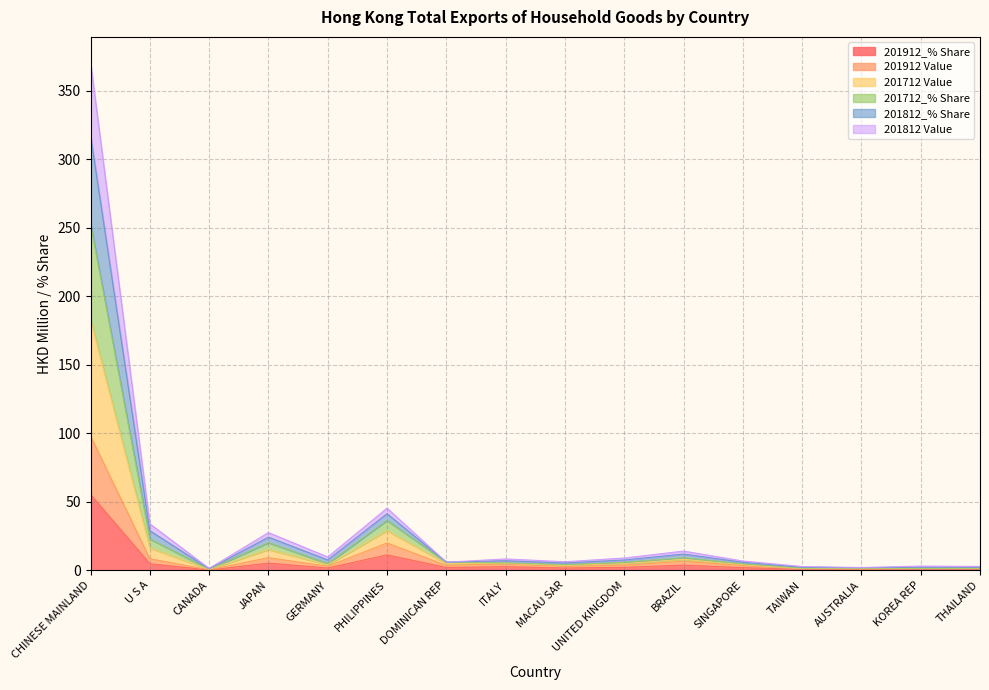

At which category does 201812 Value reach its first local valley?

CANADA